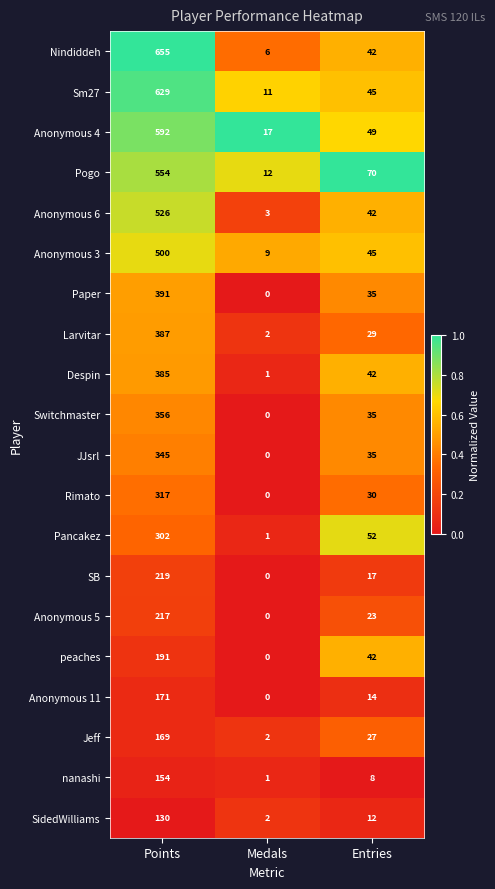

Rank the series by their maximum value, from lowest to highest.

SidedWilliams, nanashi, Jeff, Anonymous 11, peaches, Anonymous 5, SB, Pancakez, Rimato, JJsrl, Switchmaster, Despin, Larvitar, Paper, Anonymous 3, Anonymous 6, Pogo, Anonymous 4, Sm27, Nindiddeh